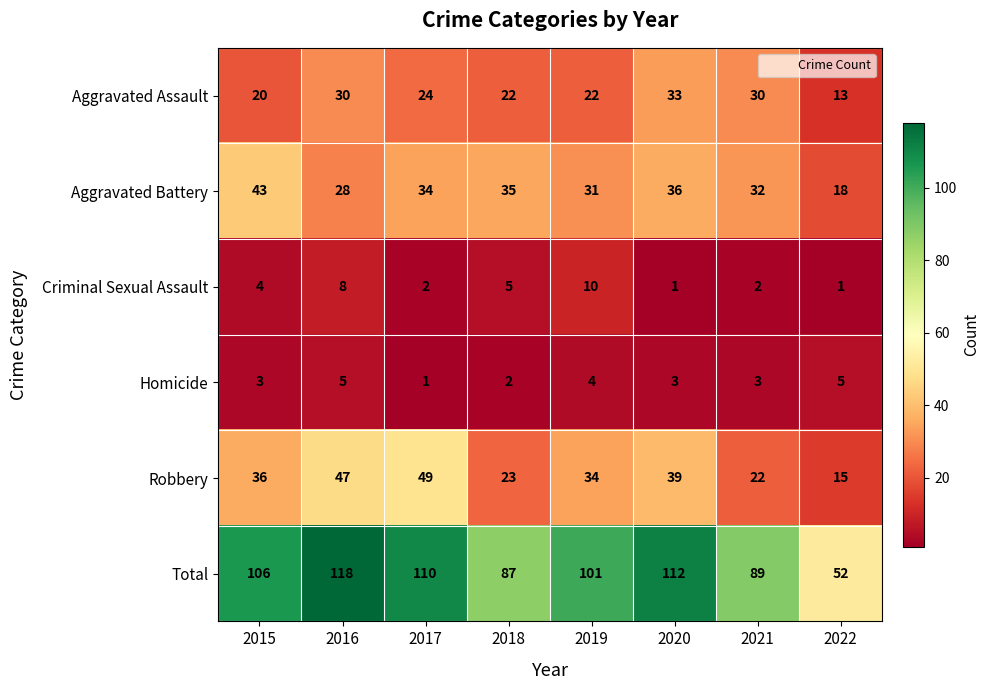

Rank the series by their maximum value, from highest to lowest.

Total, Robbery, Aggravated Battery, Aggravated Assault, Criminal Sexual Assault, Homicide